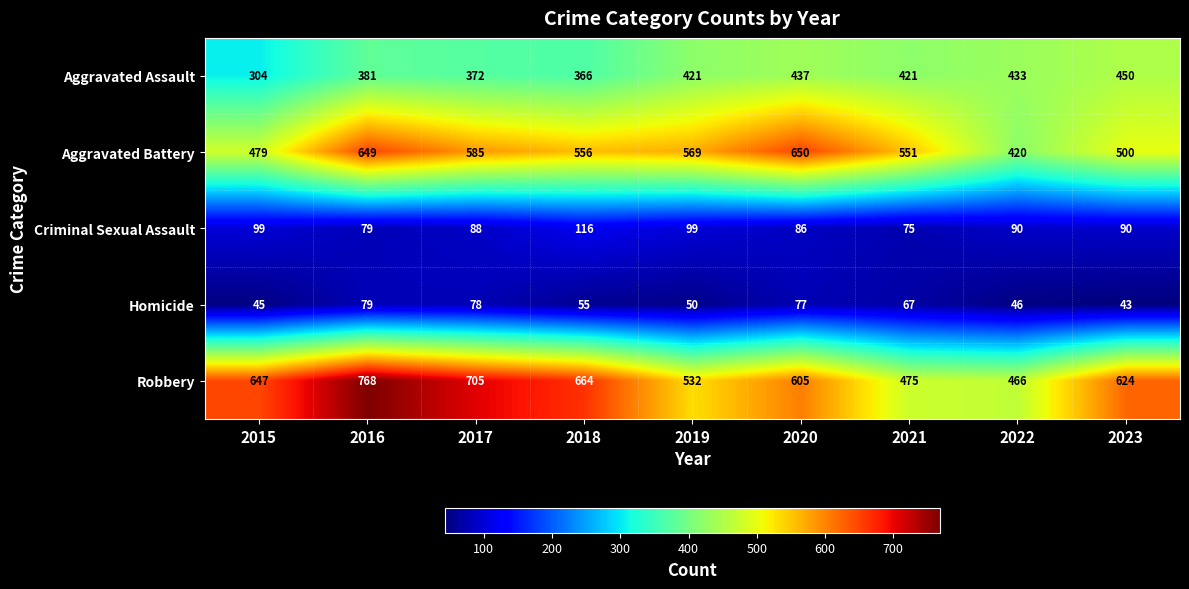

At which category is the sum across all series the highest?

2016